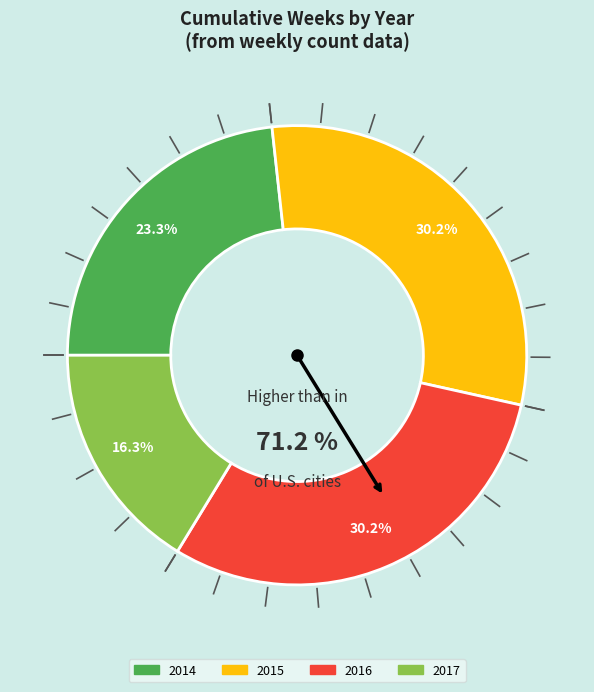

Which slice is the largest?

2015